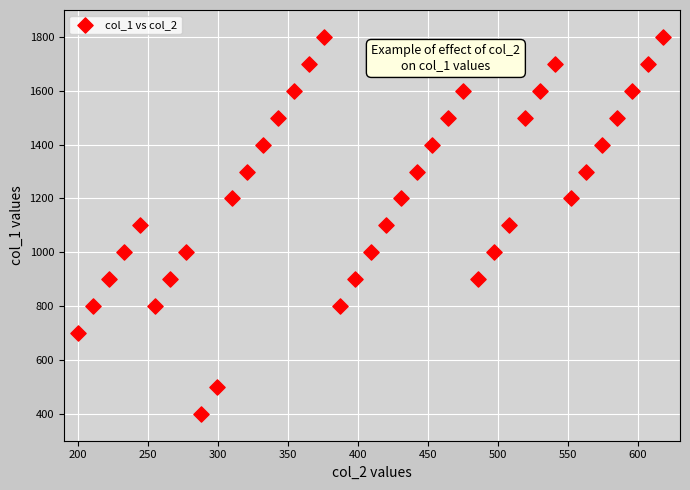

What is the range of Y values (max minus min)?

1400